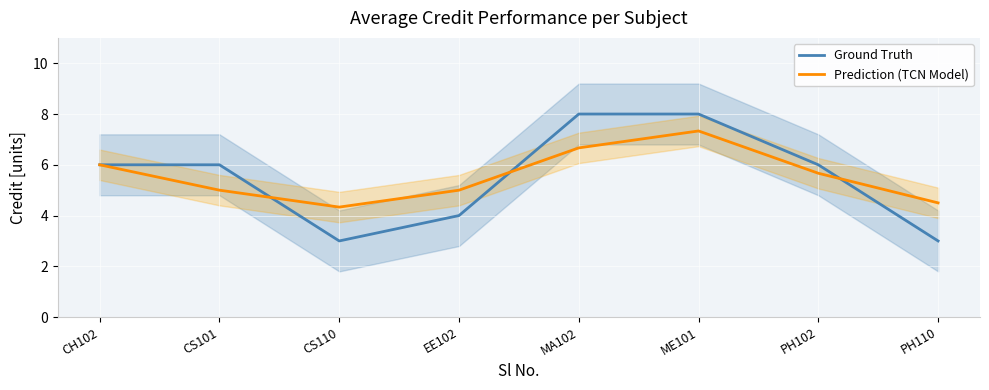

Reading right to left, transcribe all the data shown in this chart.

Ground Truth: 3.0	6.0	8.0	8.0	4.0	3.0	6.0	6.0
Prediction (TCN Model): 4.5	5.7	7.3	6.7	5.0	4.3	5.0	6.0